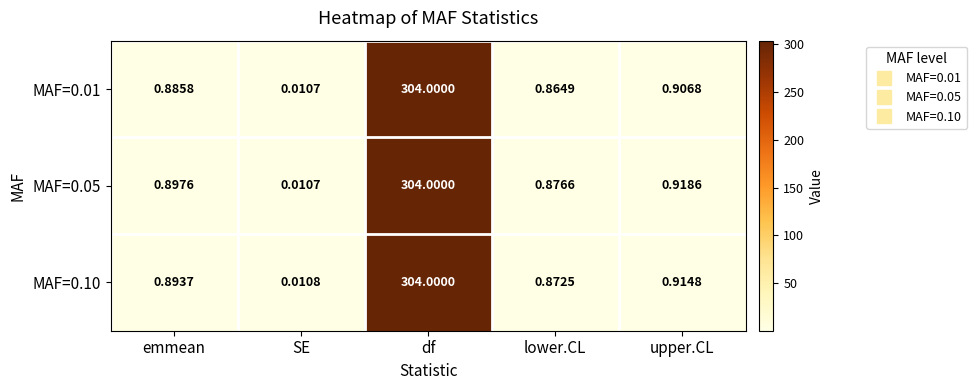

At which label is MAF=0.01 closest to 152?

upper.CL